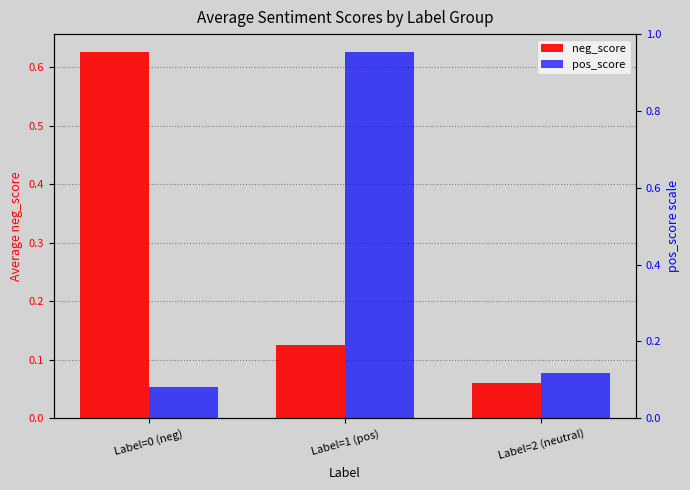

Between Label=0 (neg) and Label=2 (neutral), which series saw the biggest shift?

neg_score